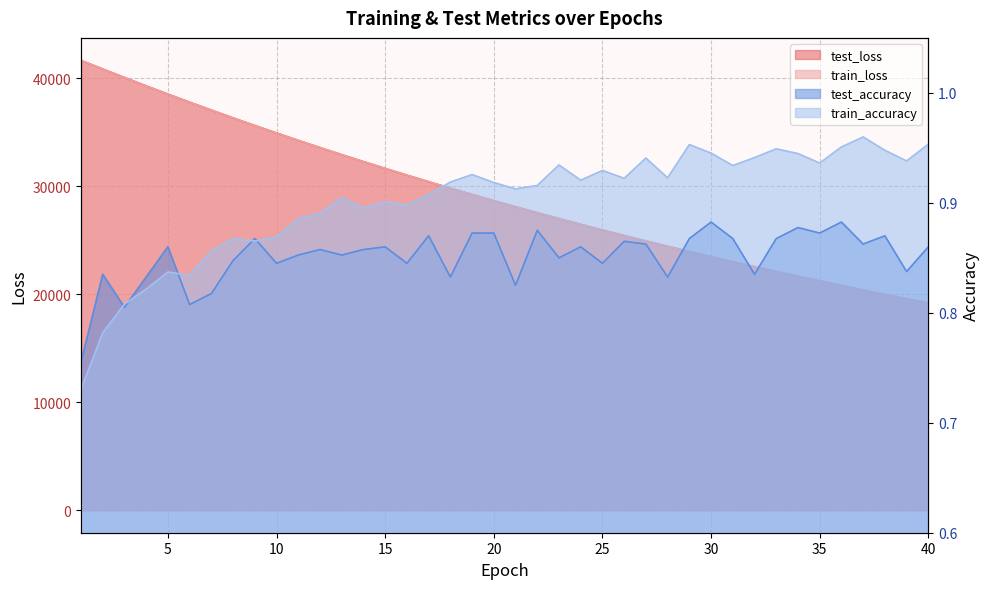

Rank the series by their maximum value, from lowest to highest.

test_accuracy, train_accuracy, test_loss, train_loss